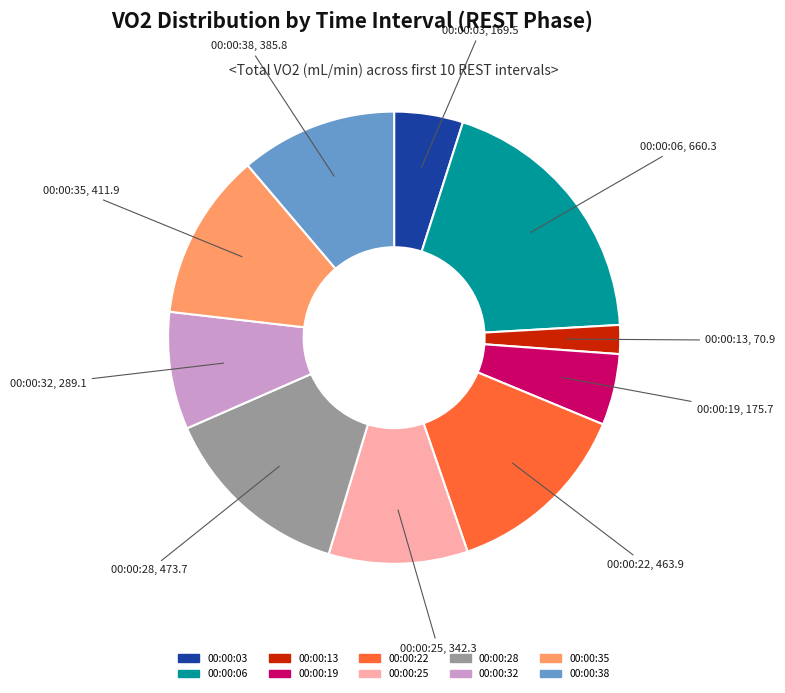

What is the largest slice in the pie chart?

00:00:06